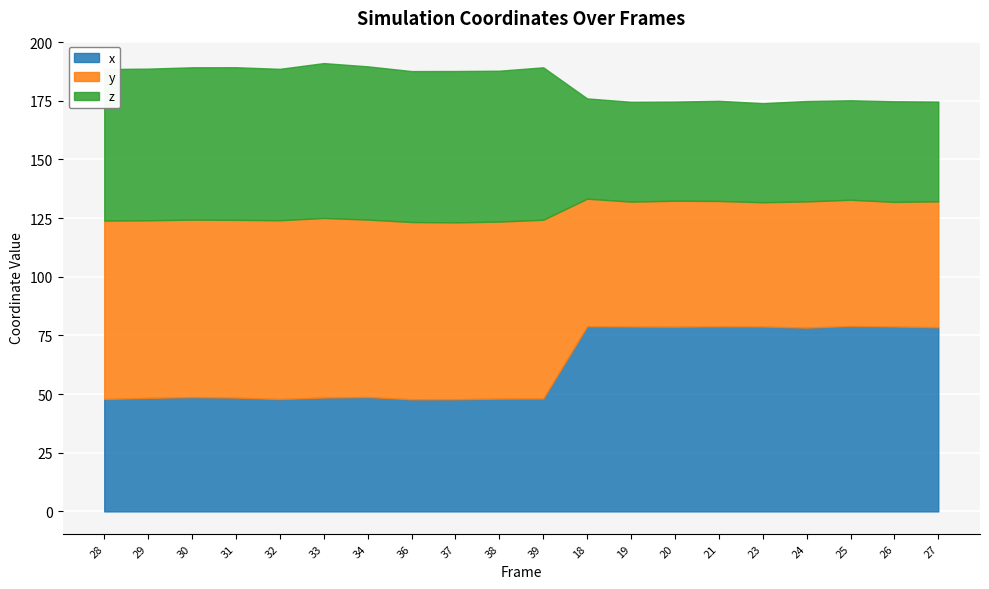

True or false: y has more than 0 points higher than both neighbors.

True